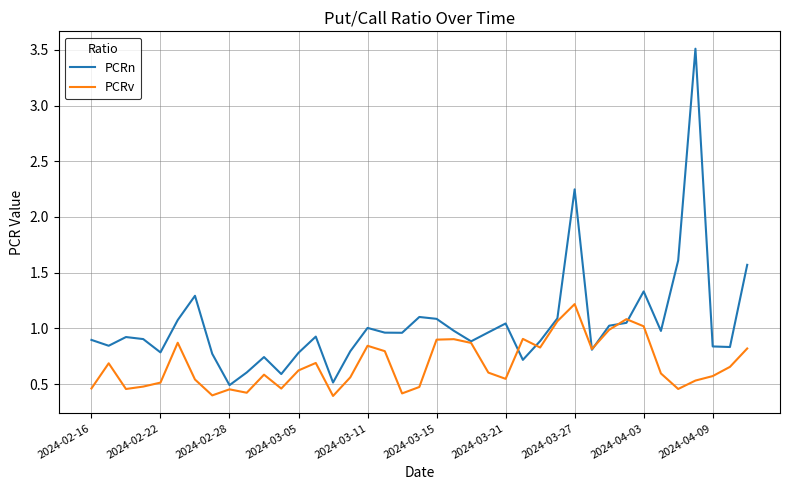

List the series in order of their overall mean, highest first.

PCRn, PCRv